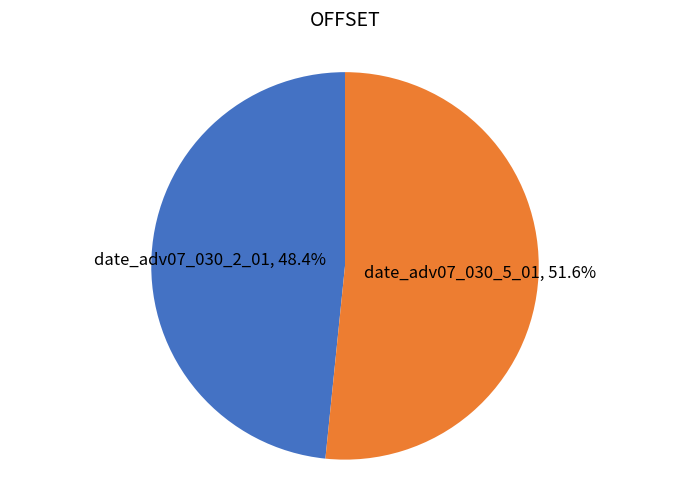

Is there any slice that represents more than half of the pie?

Yes